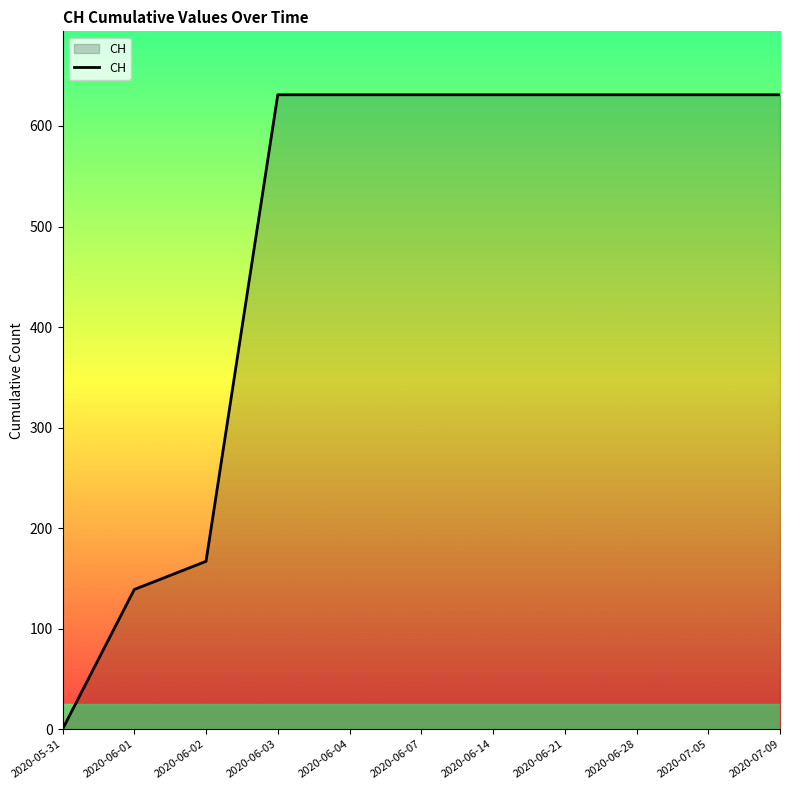

How many lines are shown in the chart?

1